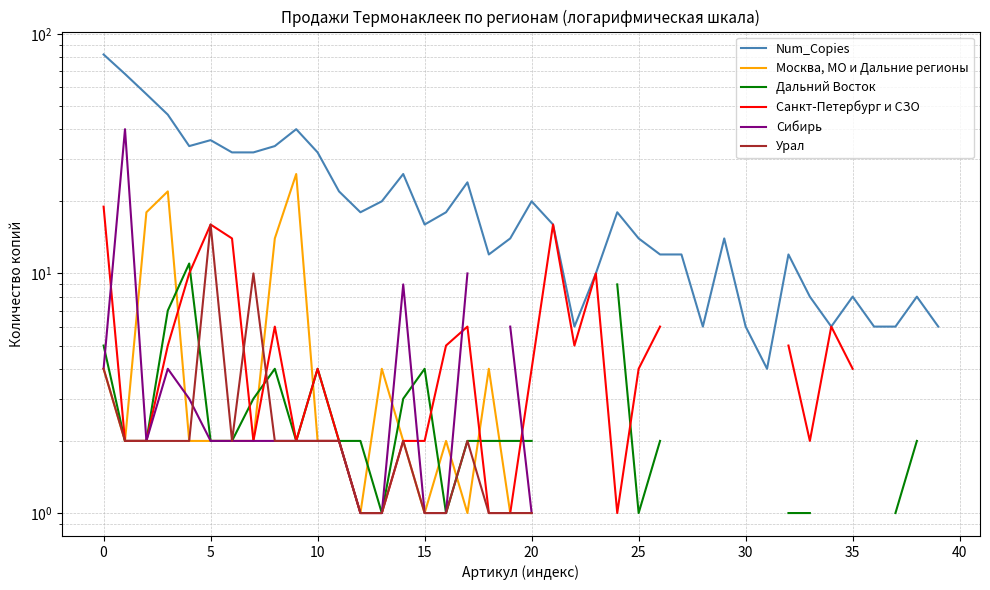

True or false: Дальний Восток has more than 2 points higher than both neighbors.

True